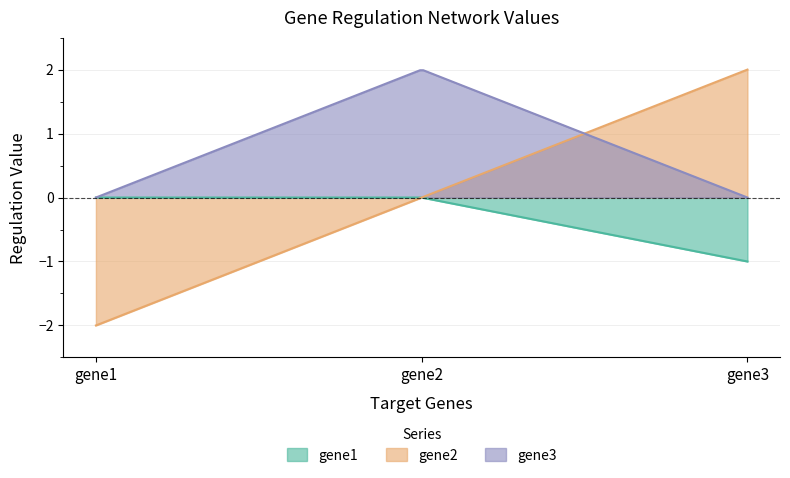

What is the sum of all gene1 values?

-50.3